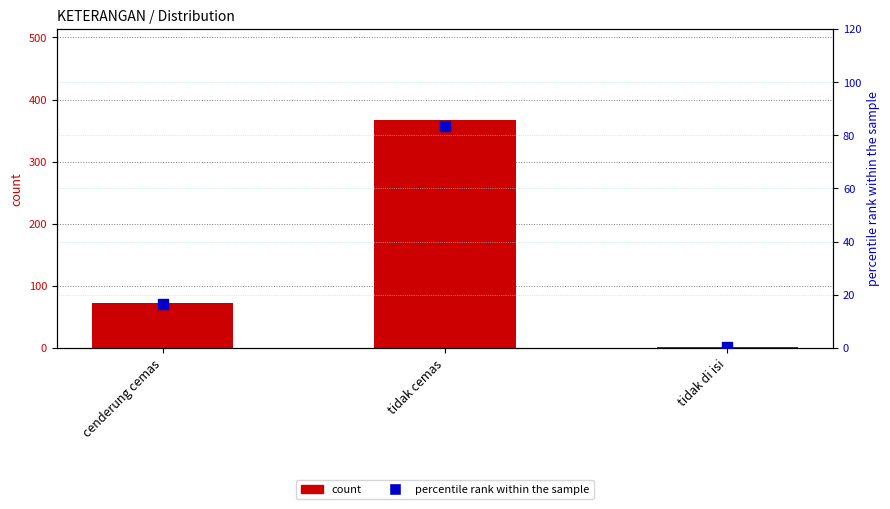

Which series reaches the minimum Y coordinate?

percentile rank within the sample